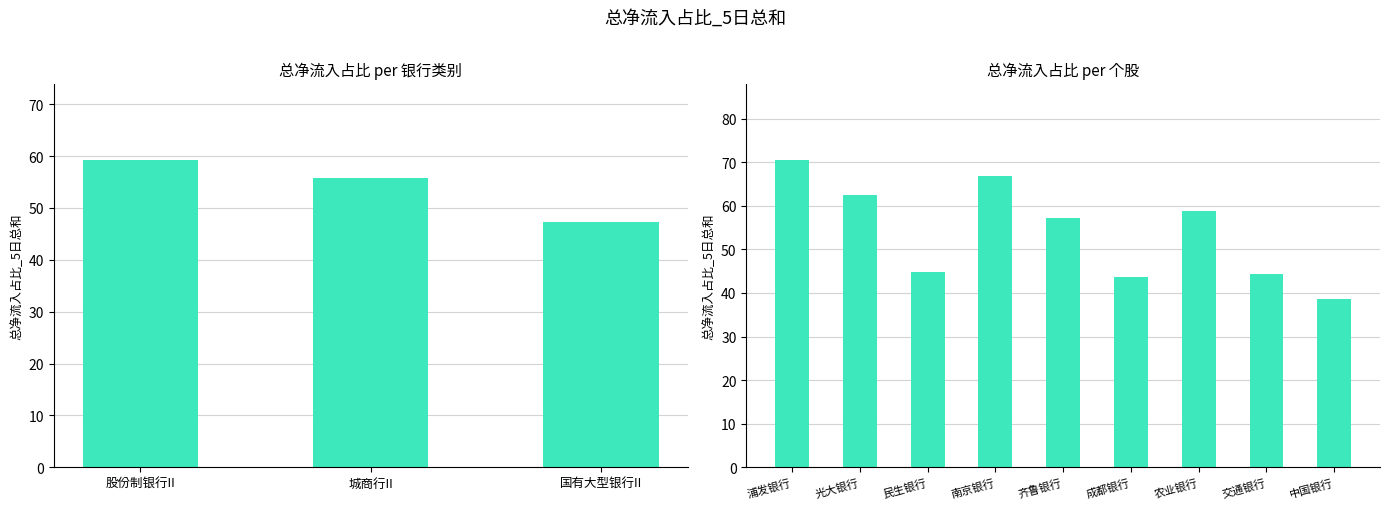

What is the sum of the values at 交通银行 and 农业银行?

103.2